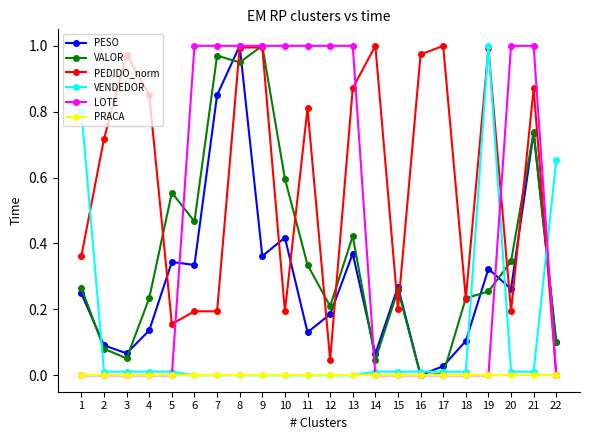

The PEDIDO_norm series shows 0.2 at 20. True or false?

True